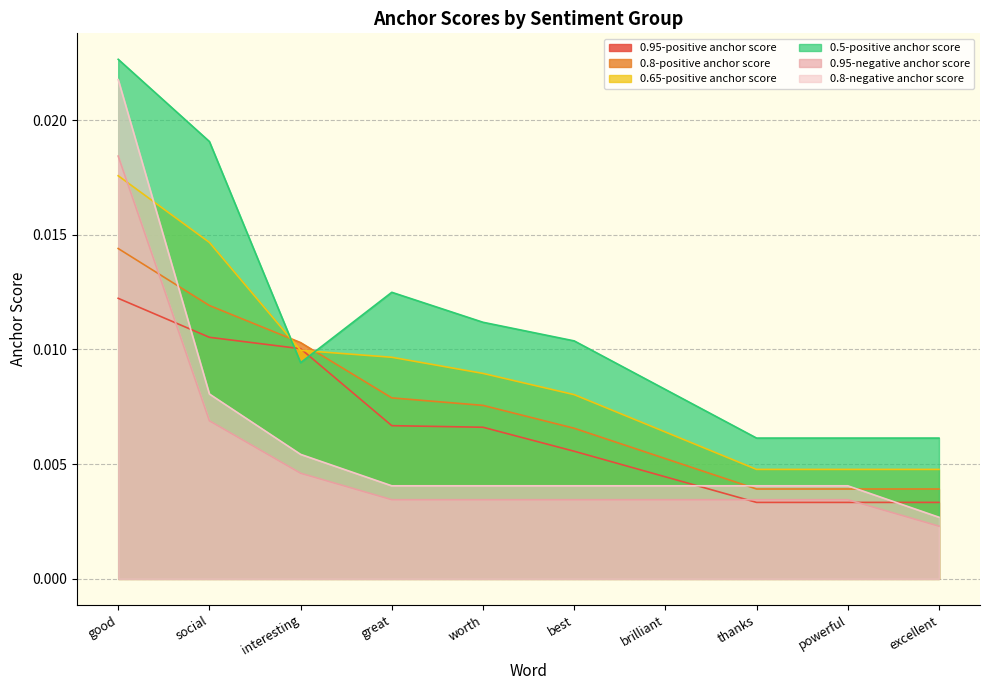

Is the value of 0.8-negative anchor score at worth greater than the value of 0.95-negative anchor score at best?

Yes